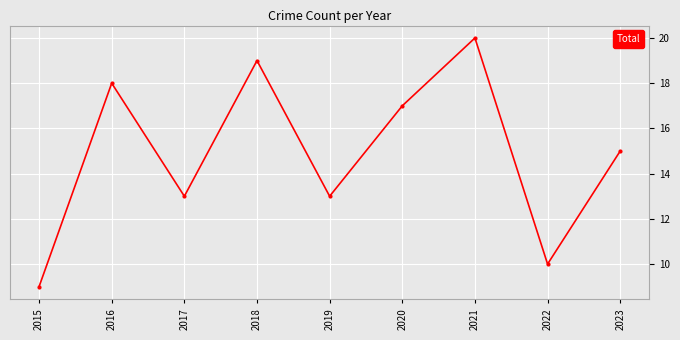

How many lines are shown in the chart?

1